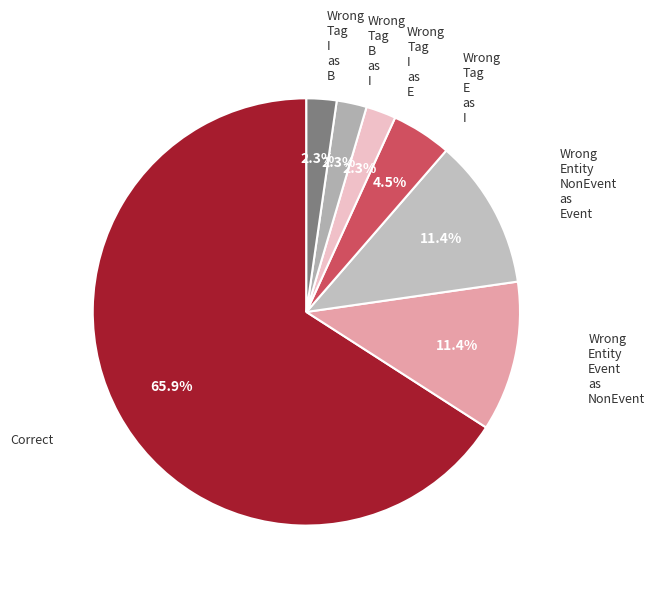

How many slices are in this pie chart?

7